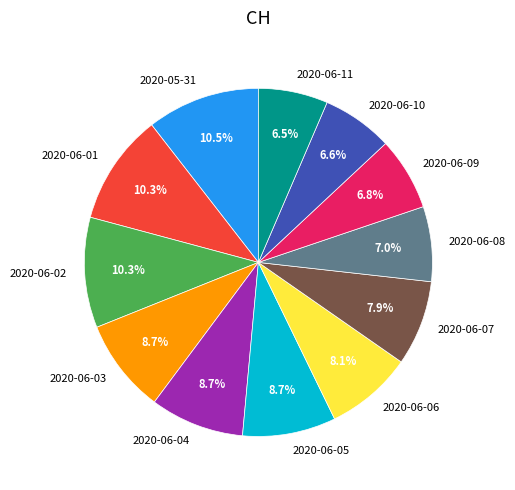

What percentage is the 2020-06-03 slice, to the nearest percent?

9%